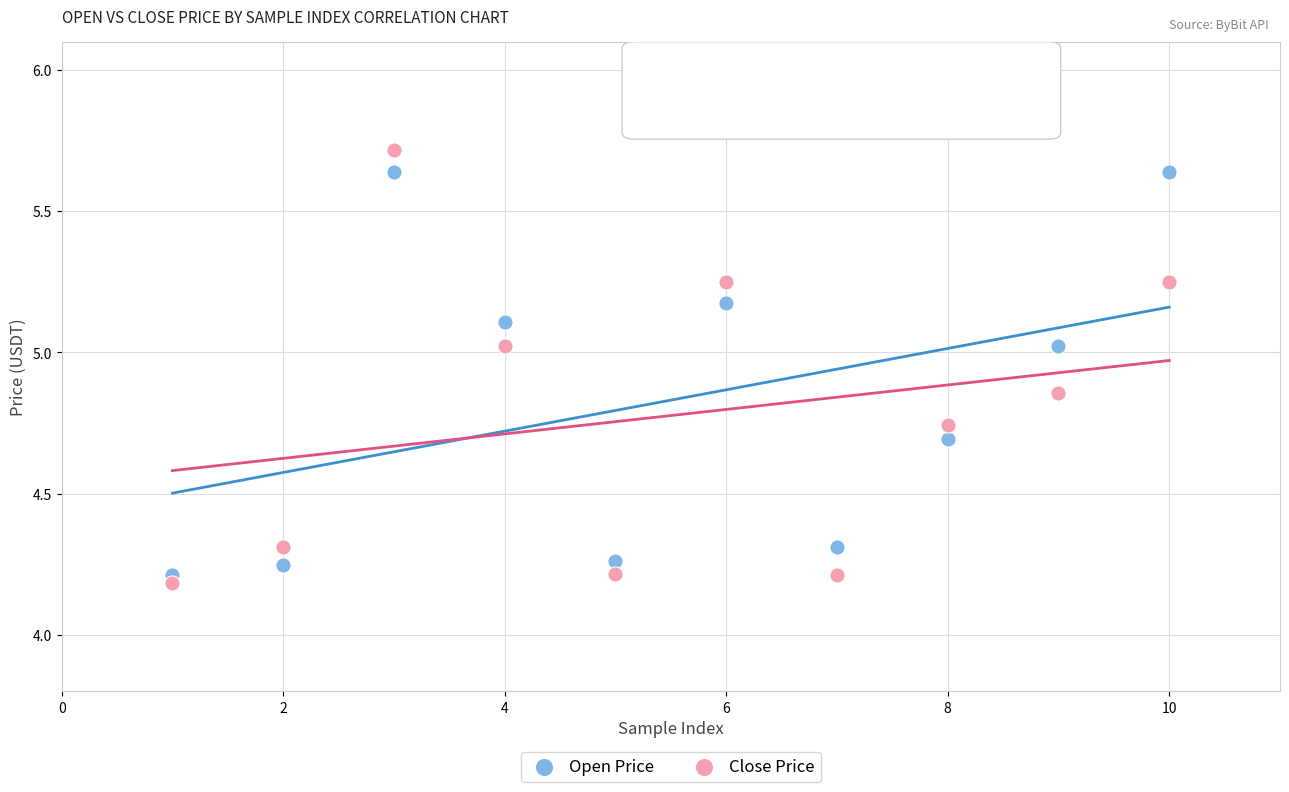

Across all data points, what is the range of X values (max minus min)?

9.0